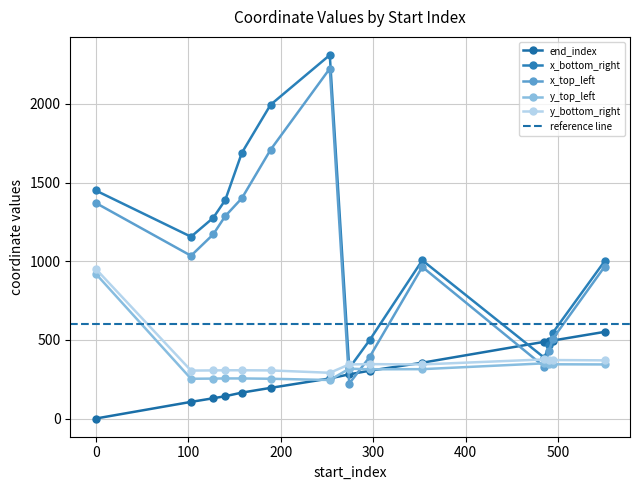

What is the difference between the maximum and minimum values in the x_top_left series?

2003